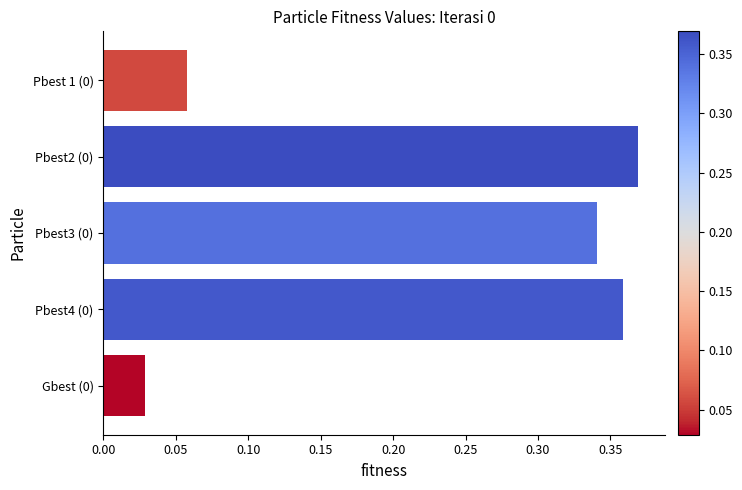

Is it true that the value at Pbest3 (0) is 0.5?

False